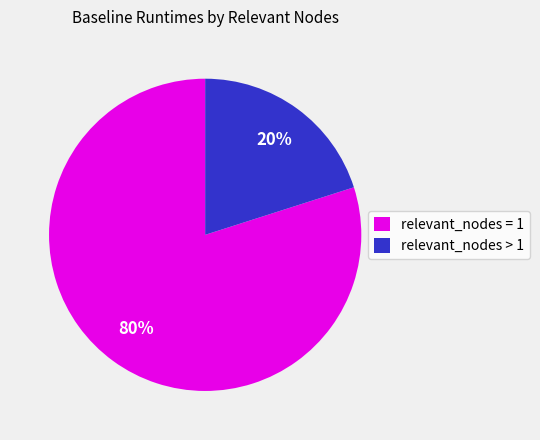

How many segments does this pie chart have?

2